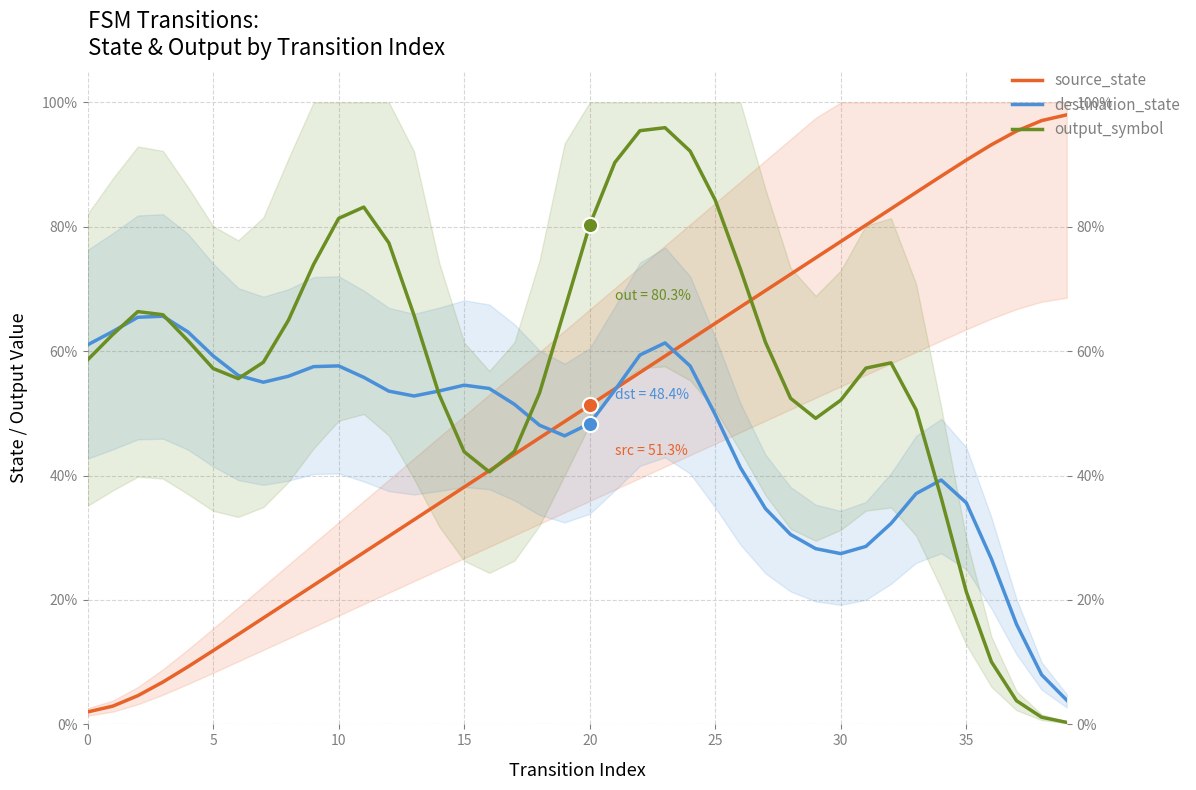

Which series reaches the minimum Y coordinate?

output_symbol